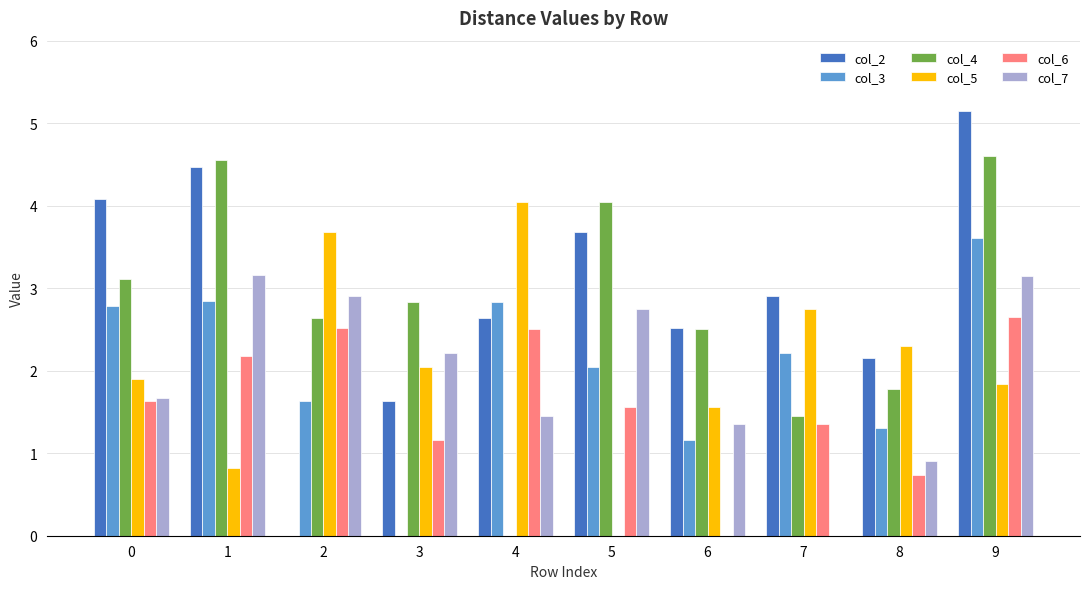

Are the bars horizontal?

No